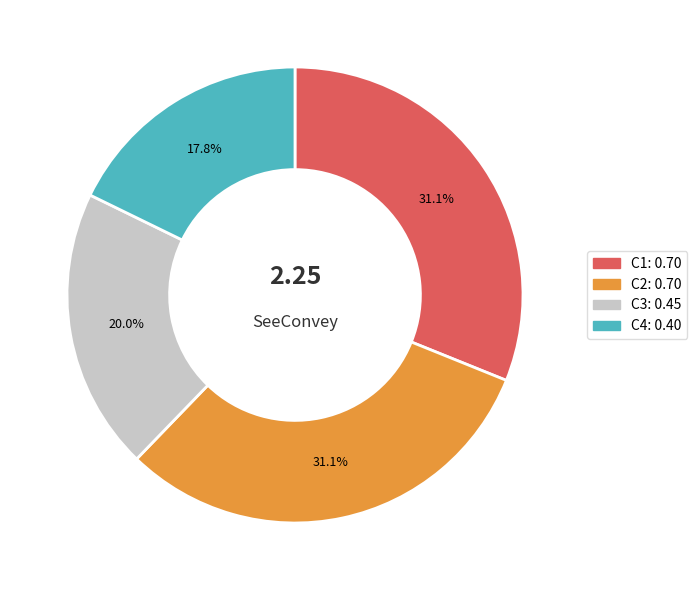

How much of the chart is everything except C4?

82.2%